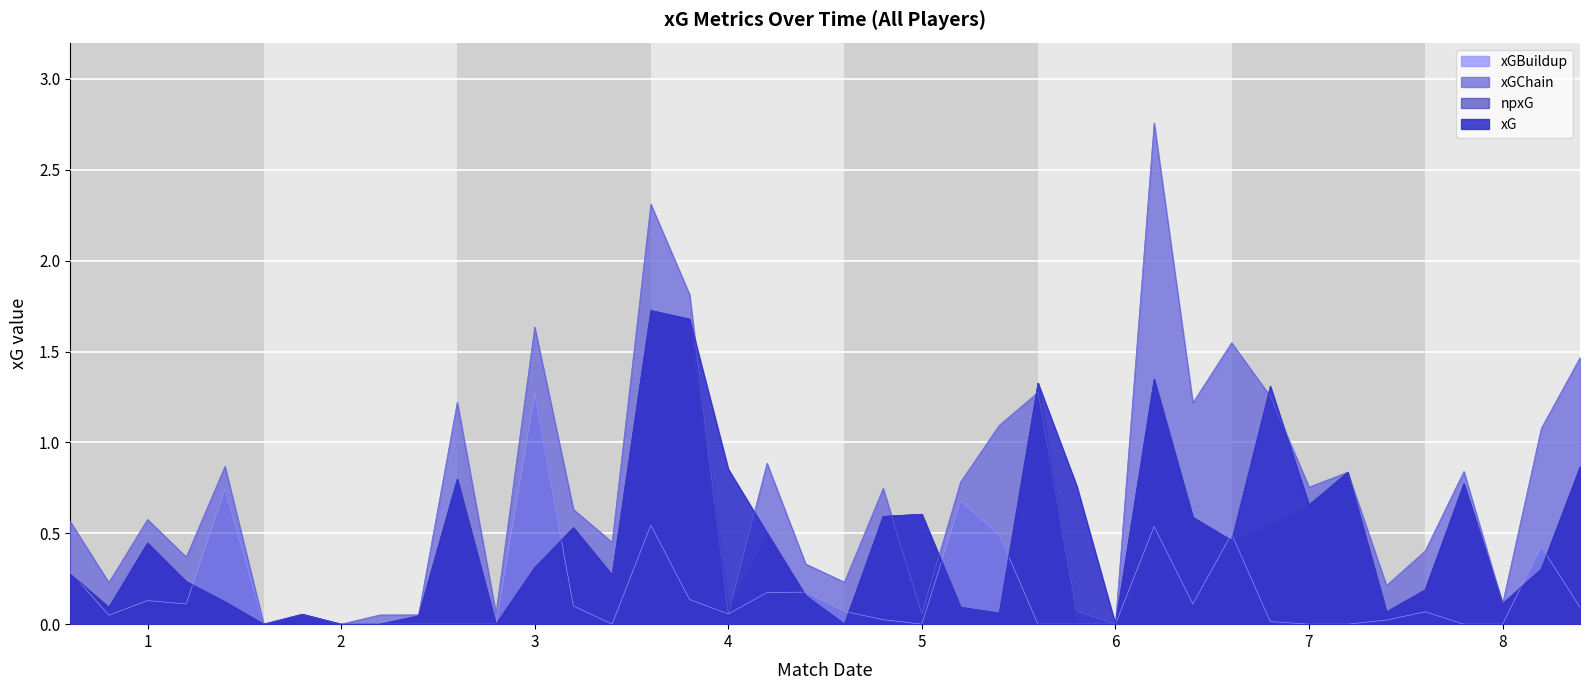

At how many categories does at least one series exceed 1?

12